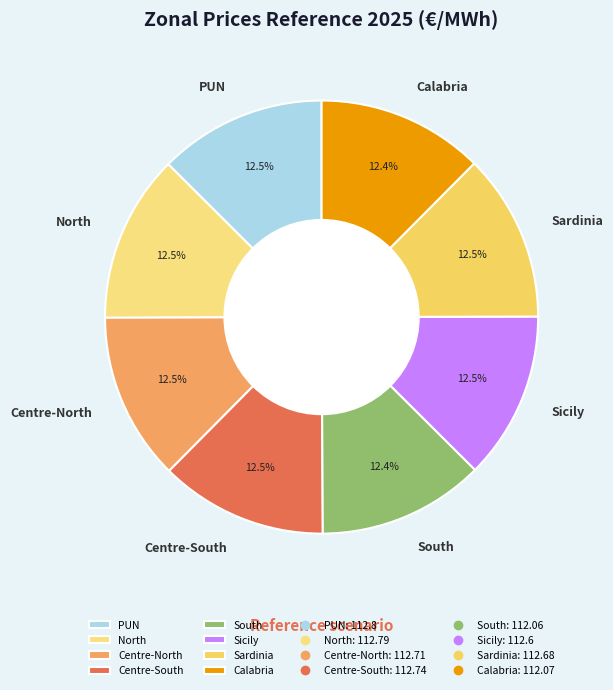

Is the sum of PUN and North greater than half?

No